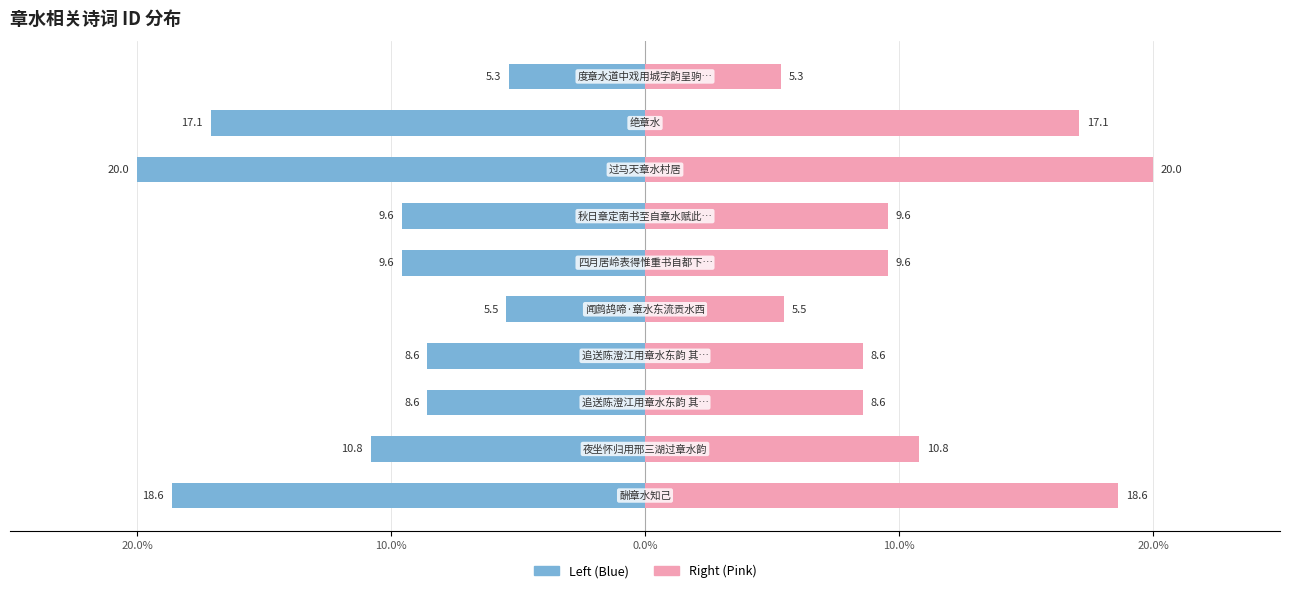

What is the sum of all Left (Blue) values?

-113.6